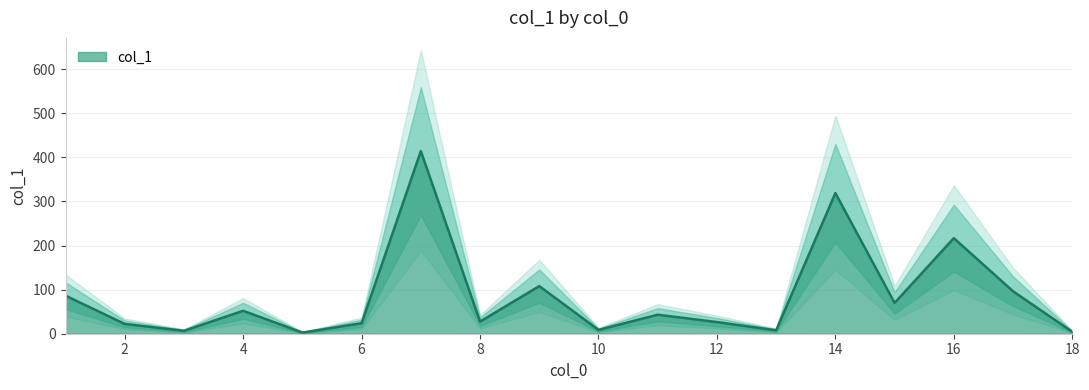

The value of col_1 at 8 is 27.5. True or false?

True